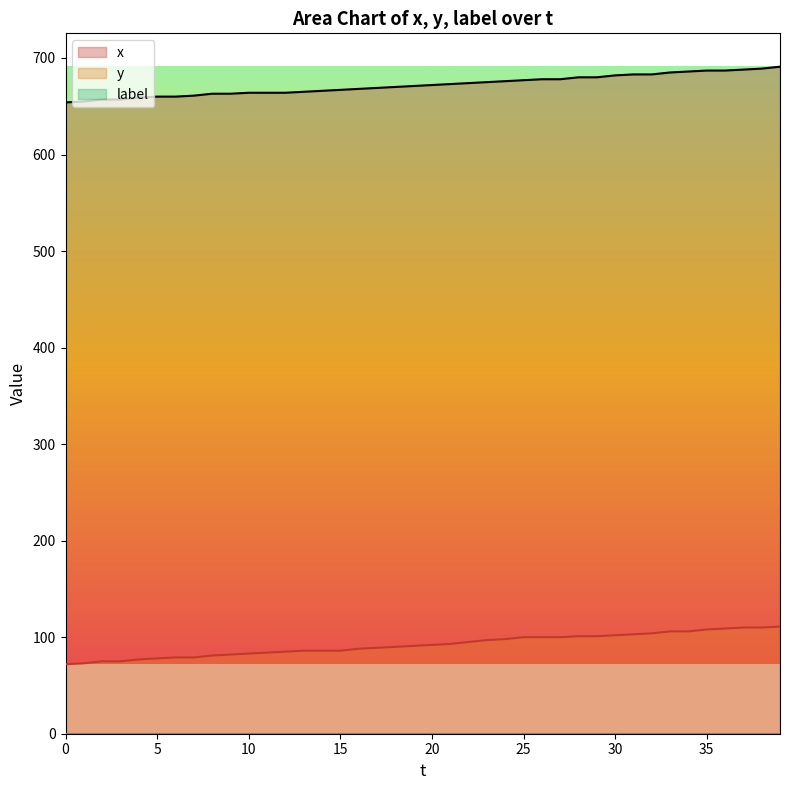

Which series has the largest range (max minus min)?

y